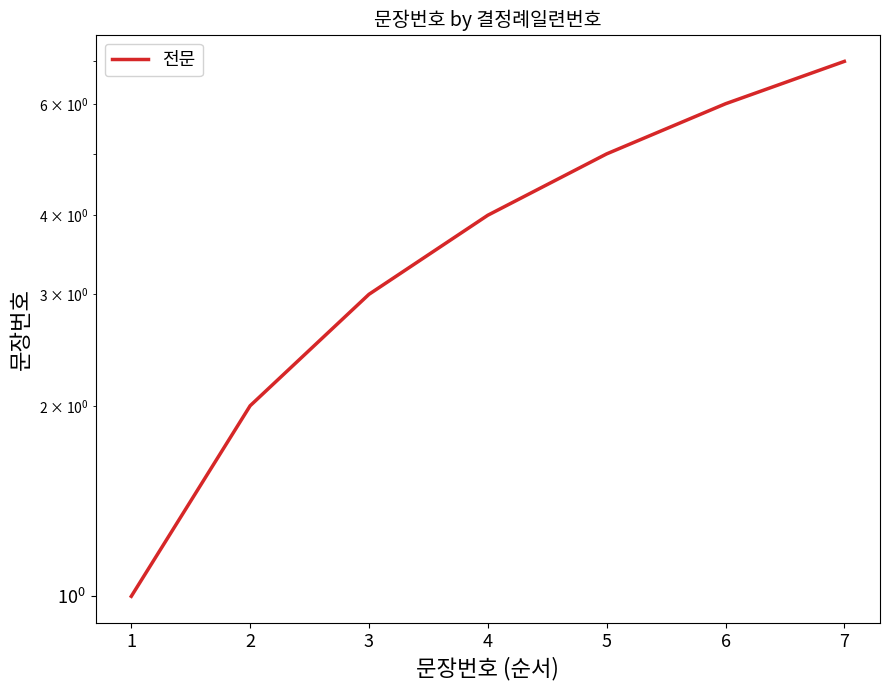

What is the maximum value shown in the chart?

7